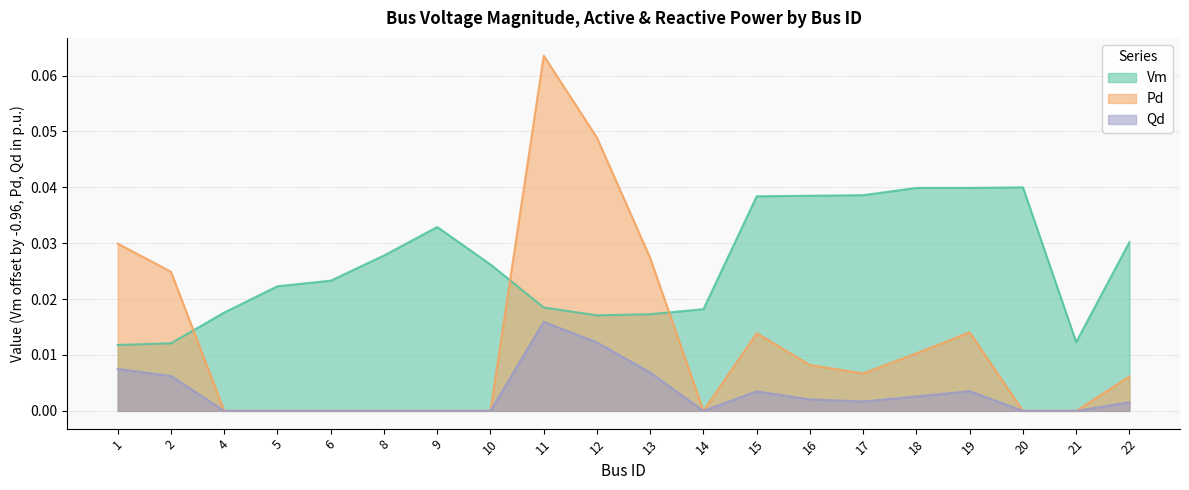

At which label is Qd closest to 0?

4